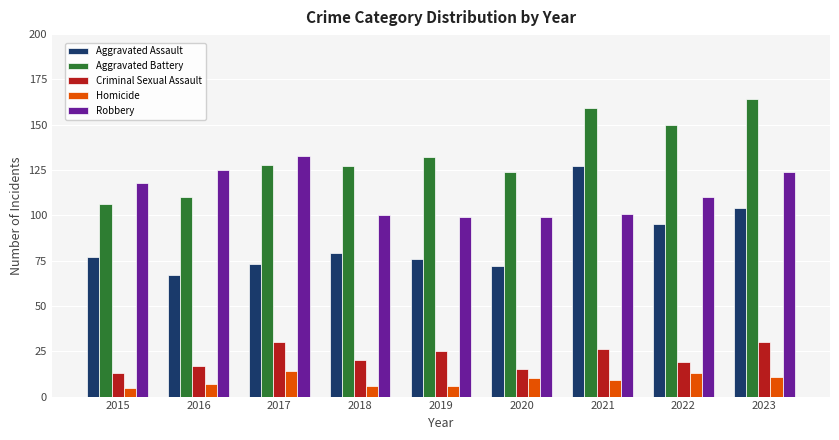

What is the maximum value shown in the chart?

164